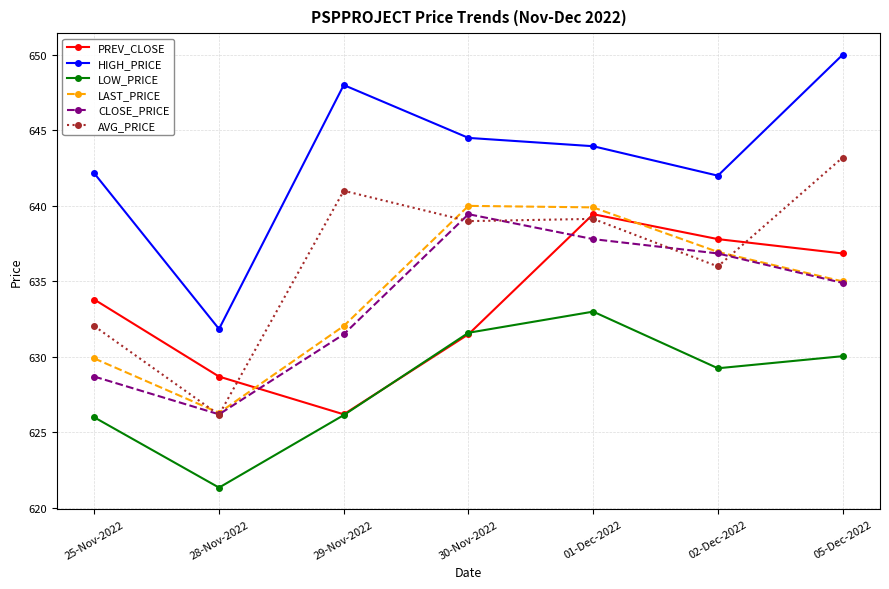

List the labels in order of PREV_CLOSE value, smallest first.

29-Nov-2022, 28-Nov-2022, 30-Nov-2022, 25-Nov-2022, 05-Dec-2022, 02-Dec-2022, 01-Dec-2022